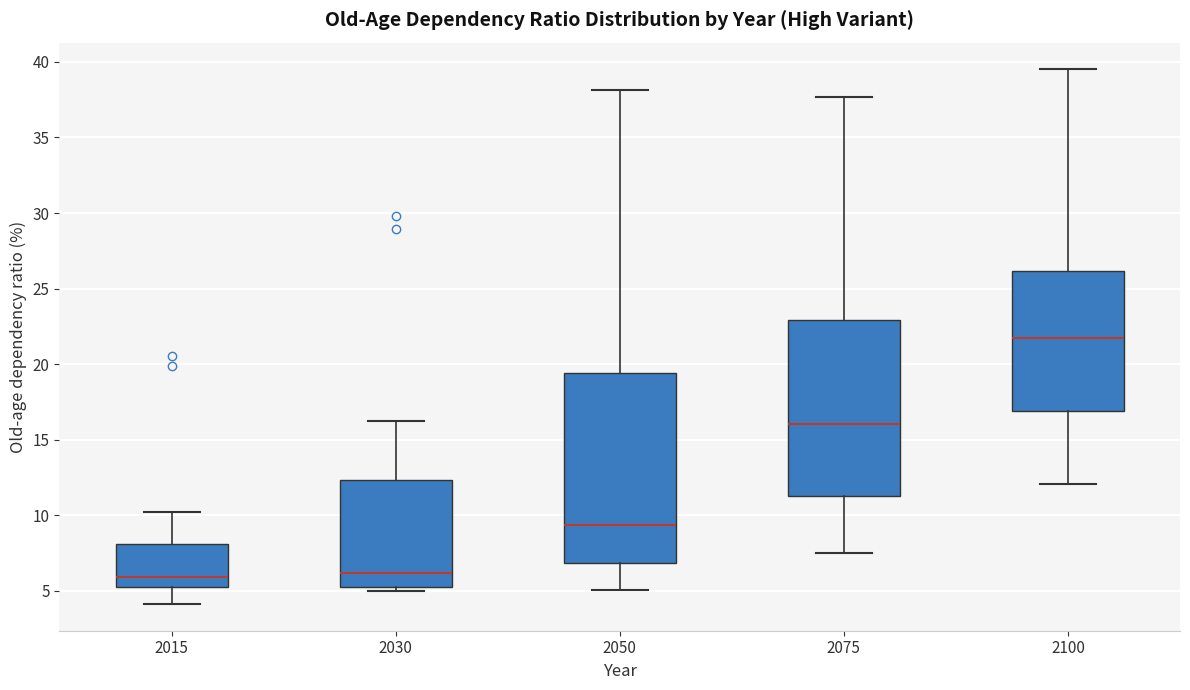

Reading left to right, read every box against the y-axis: the position of its median line, the range the box covers, and the ends of its whiskers. The values are not printed on the chart, so give them approximately, as read against the axis.

2015: median 6.0, box 5.5 to 8.0, whiskers 4.0 to 10.0
2030: median 6.0, box 5.5 to 12.5, whiskers 5.0 to 16.0
2050: median 9.5, box 7.0 to 19.5, whiskers 5.0 to 38.0
2075: median 16.0, box 11.5 to 23.0, whiskers 7.5 to 37.5
2100: median 21.5, box 17.0 to 26.0, whiskers 12.0 to 39.5